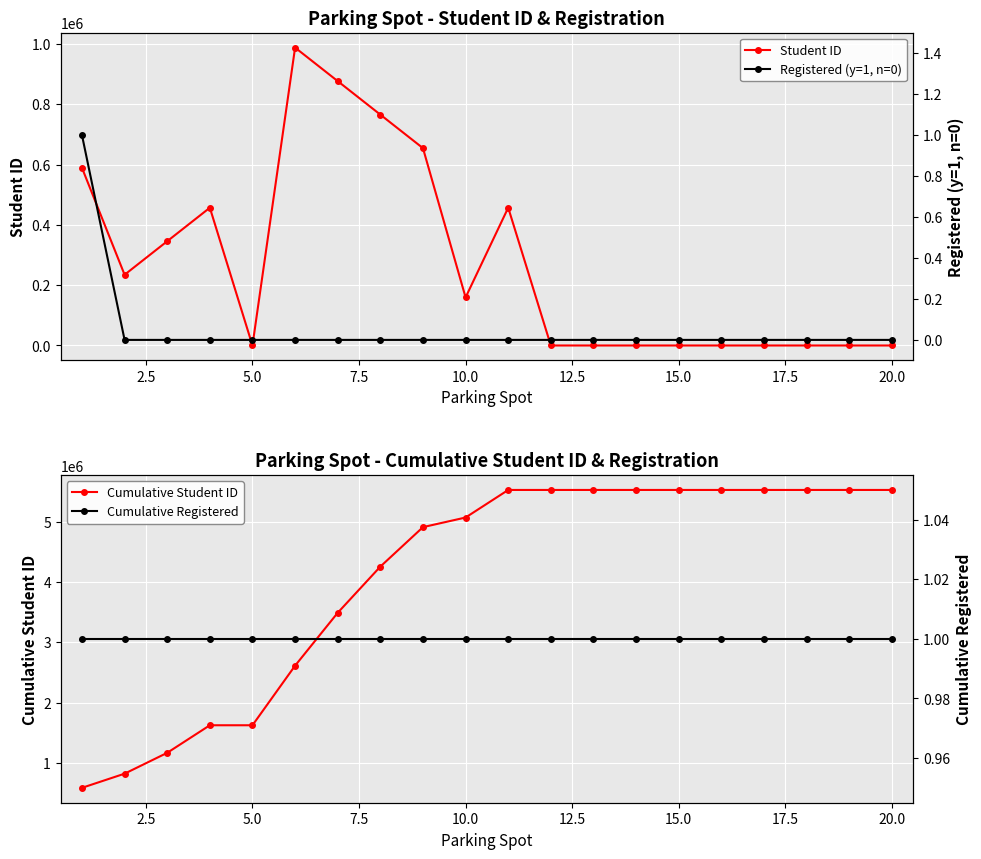

What is the spread (max minus min) of values at 17.5?

4255753